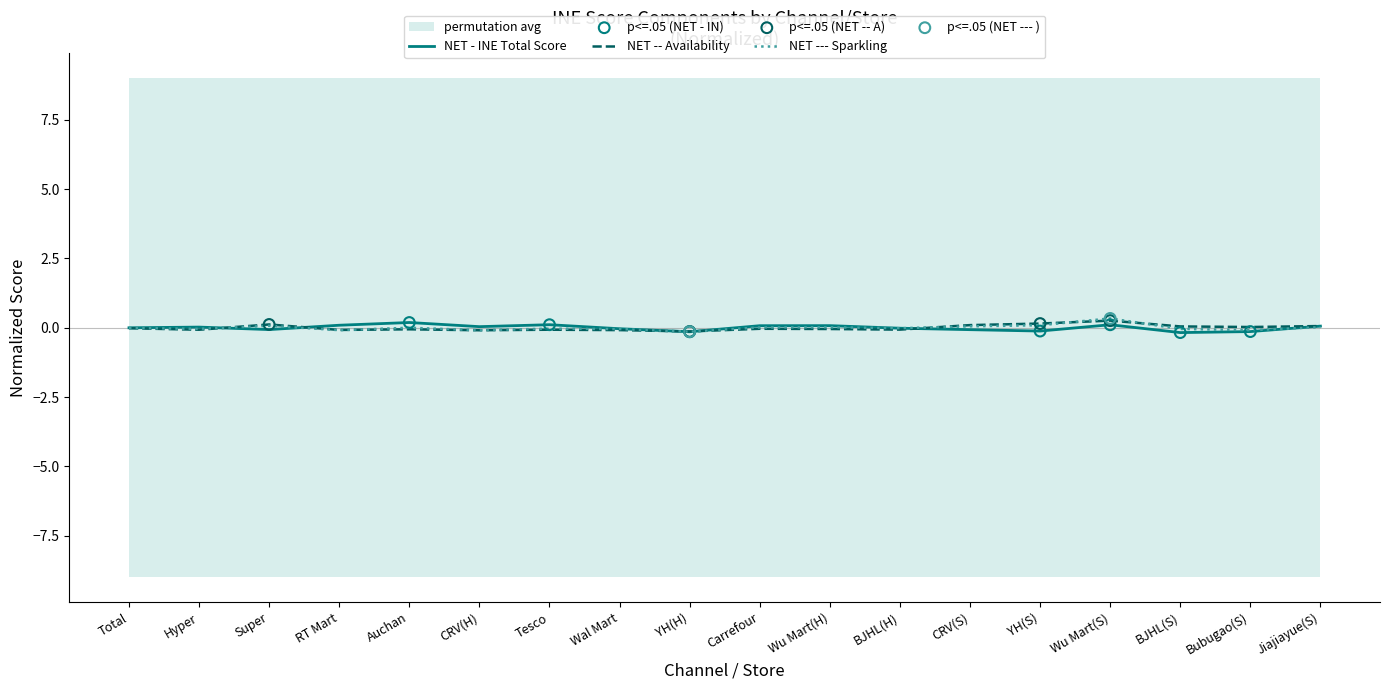

Which series reaches the maximum Y coordinate?

NET --- Sparkling